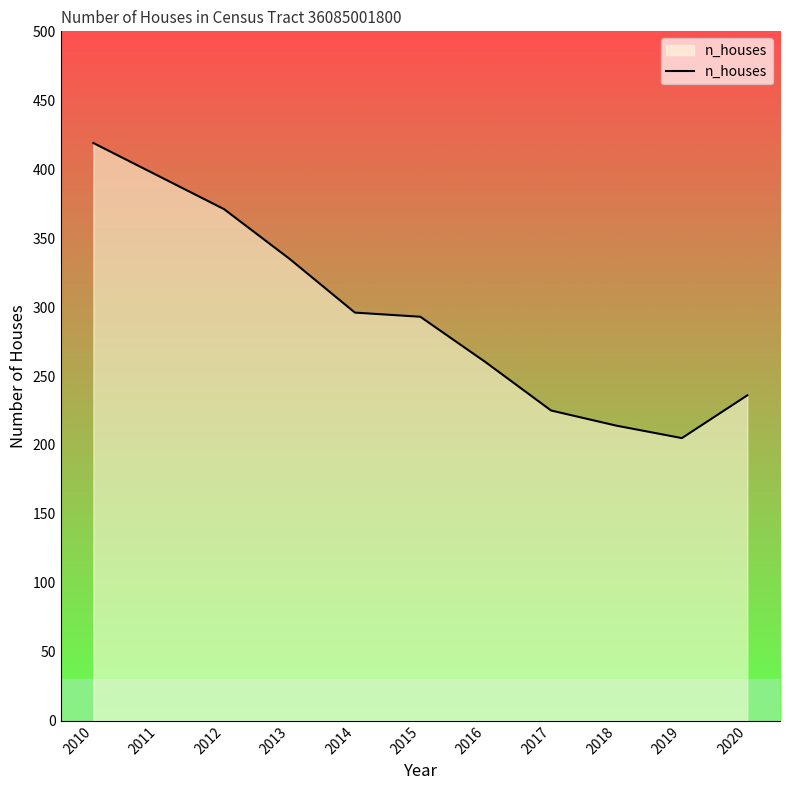

Which has a higher value, 2012 or 2013?

2012